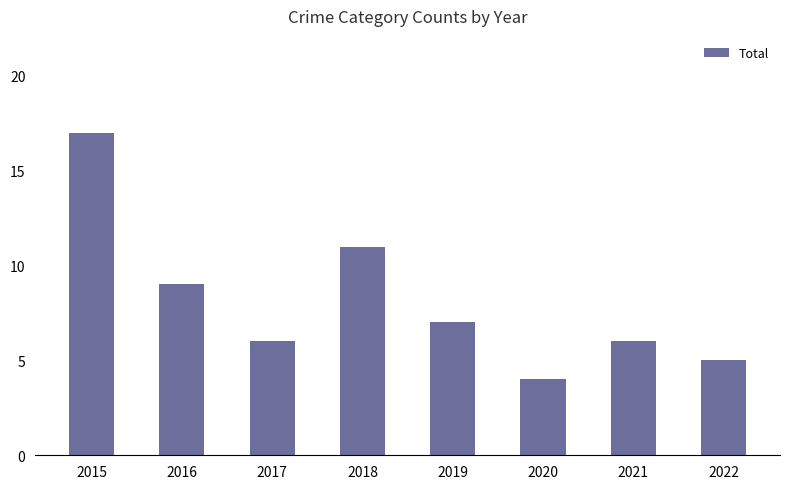

Is it true that the value at 2020 is 4?

True